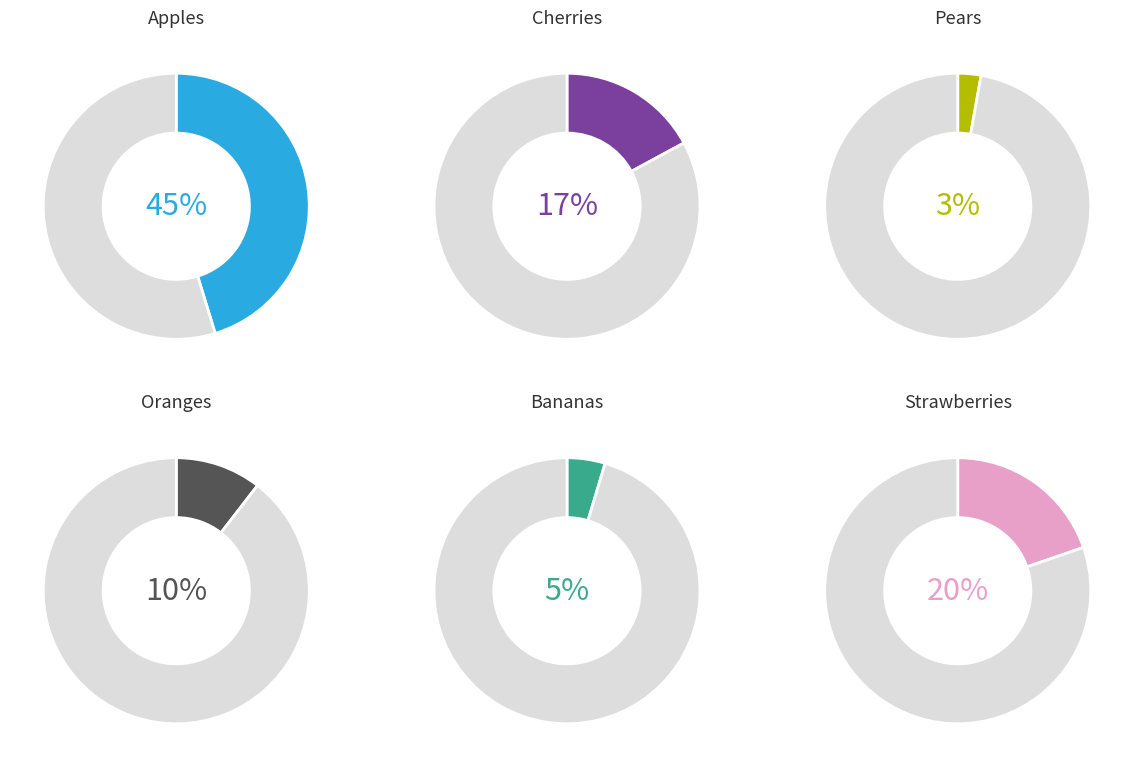

Is it true that Bananas is 13% of the pie?

False